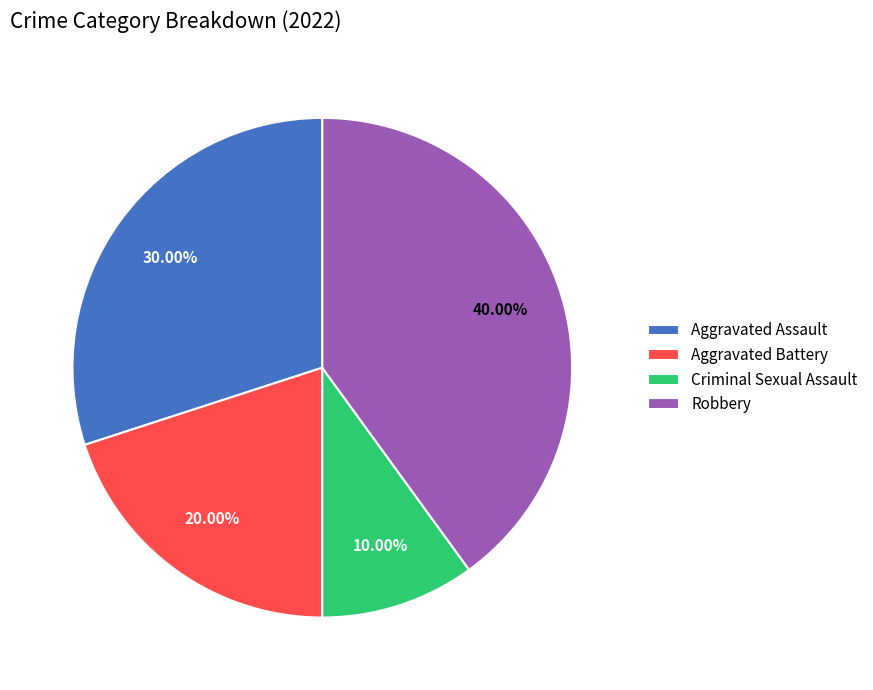

To the nearest percent, what is the combined percentage of Aggravated Battery and Criminal Sexual Assault?

30%